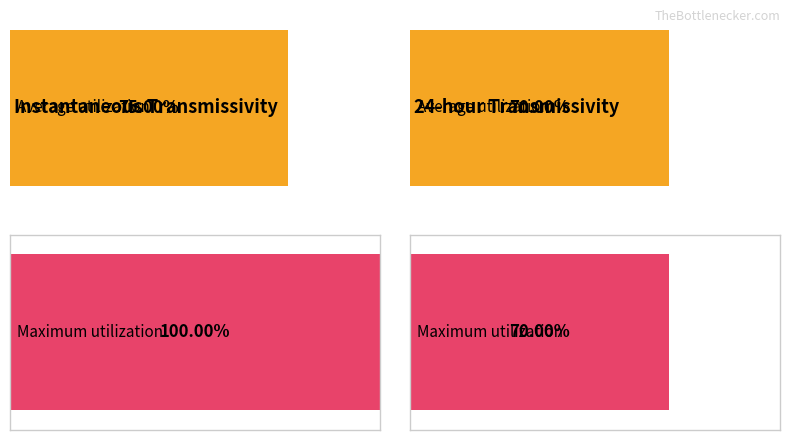

At which label is Average utilization closest to 0?

Transm_24